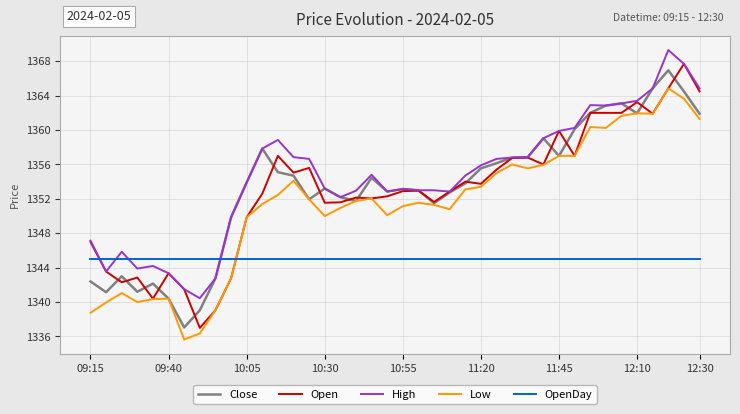

After their last crossing, which series has the higher values: OpenDay or Open?

Open